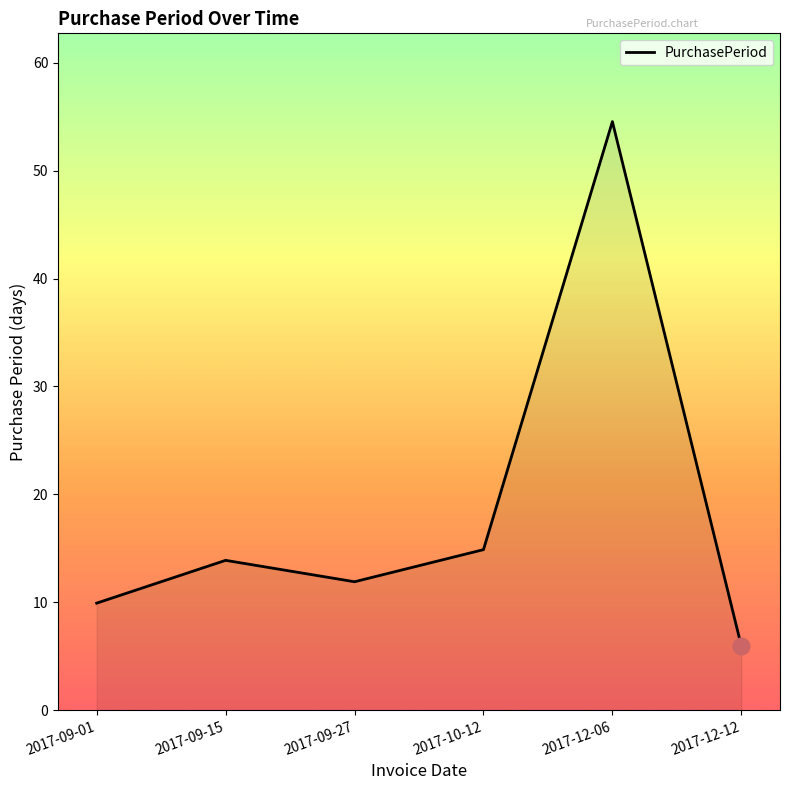

Where is the data nearest to the value 30?

2017-10-12